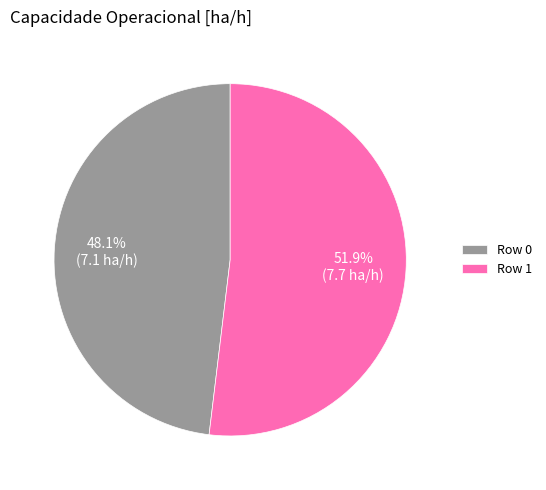

Does any single category account for the majority?

Yes